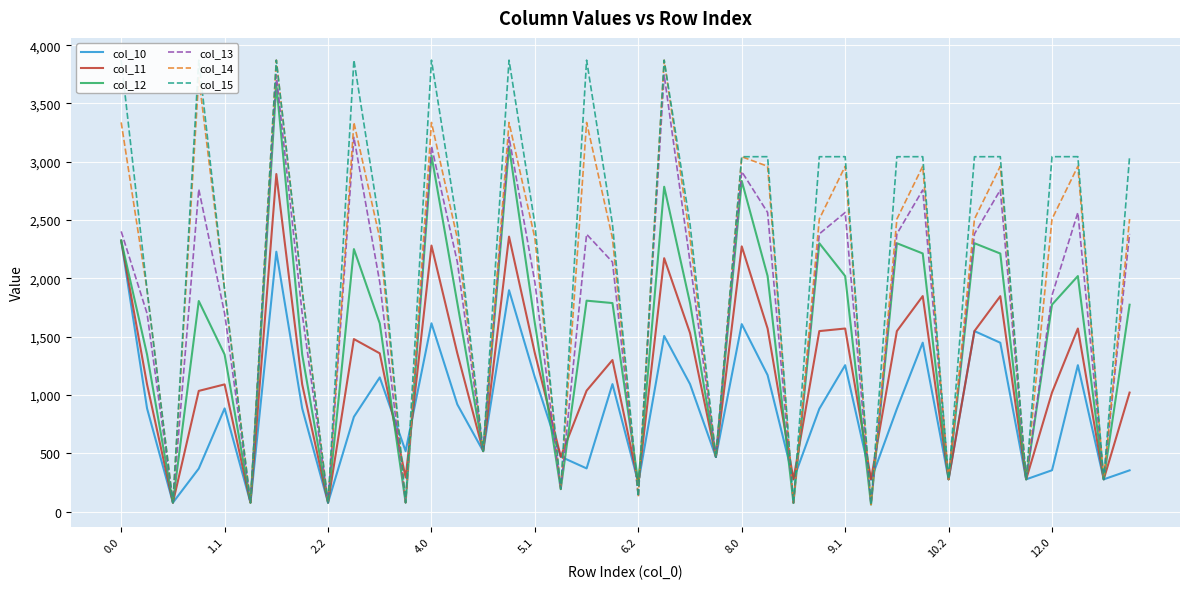

Where do col_10 and col_14 first cross each other?

10 and 11